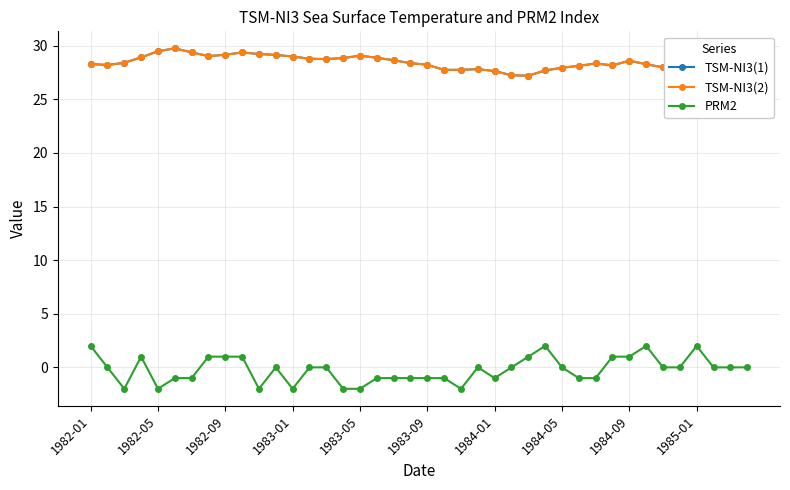

Which series has the widest spread of values?

PRM2